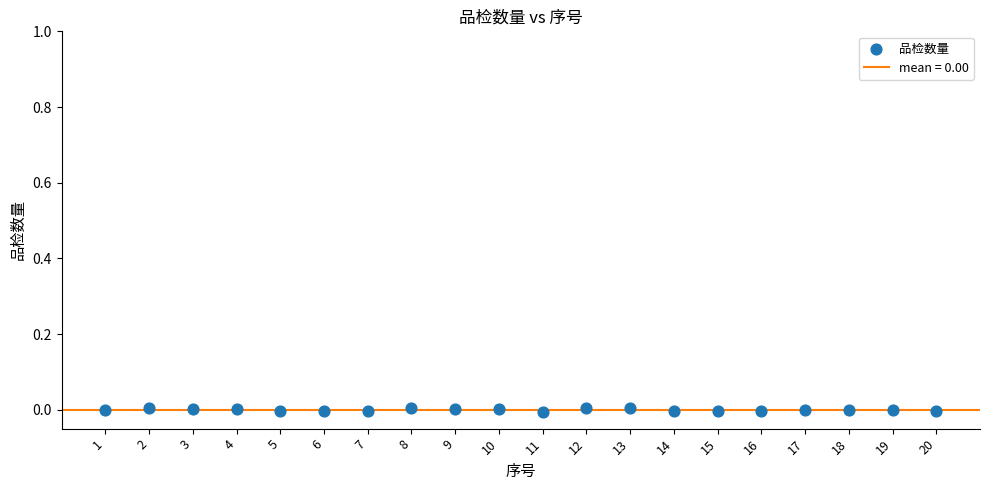

What is the range of X values (max minus min)?

19.0